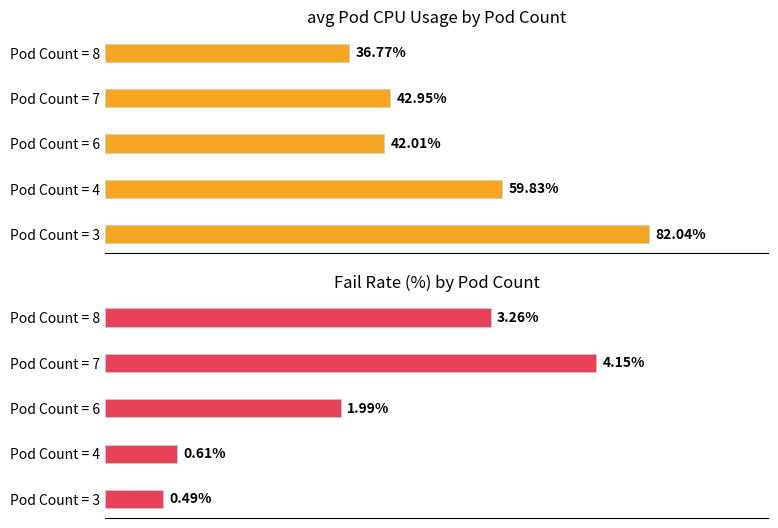

What is the difference between the highest and lowest values at Pod Count = 7?

3.7